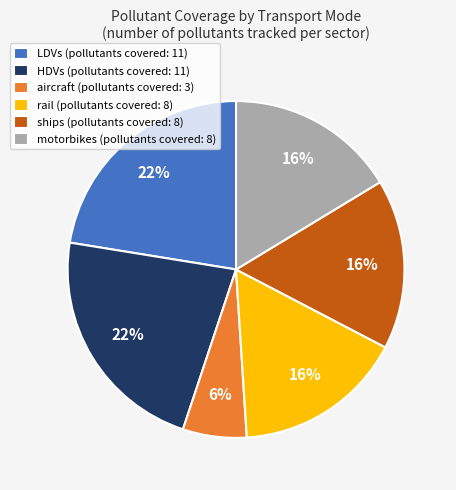

Is there a majority slice in this chart?

No